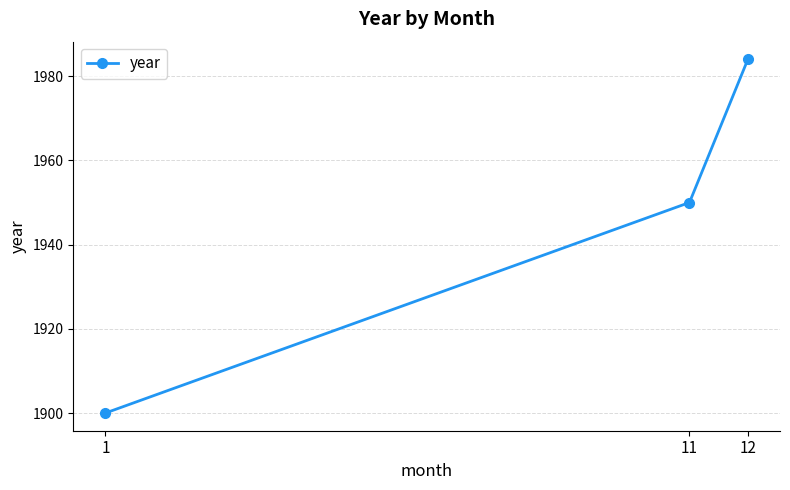

Where is the data nearest to the value 1942?

11